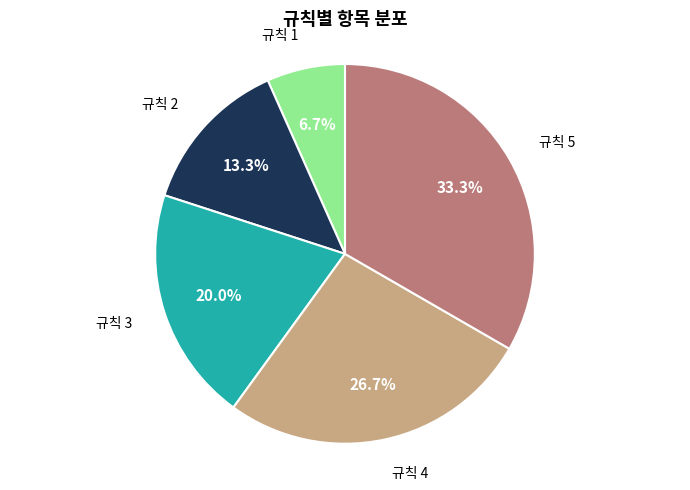

Is there a majority slice in this chart?

No